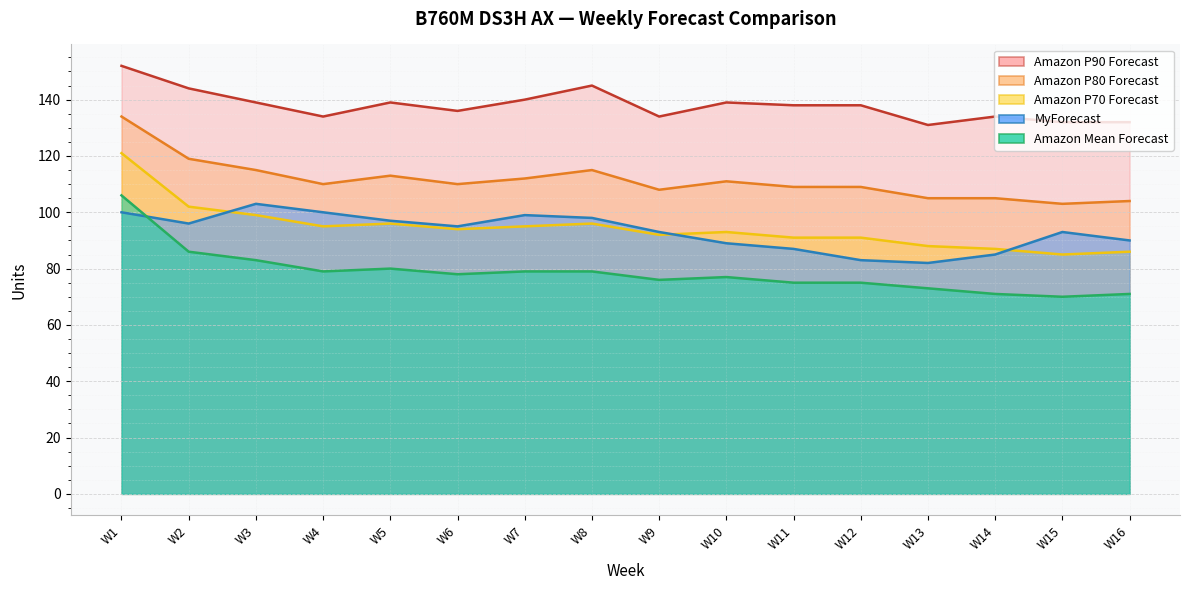

What is the lowest value of the Amazon P90 Forecast series?

131